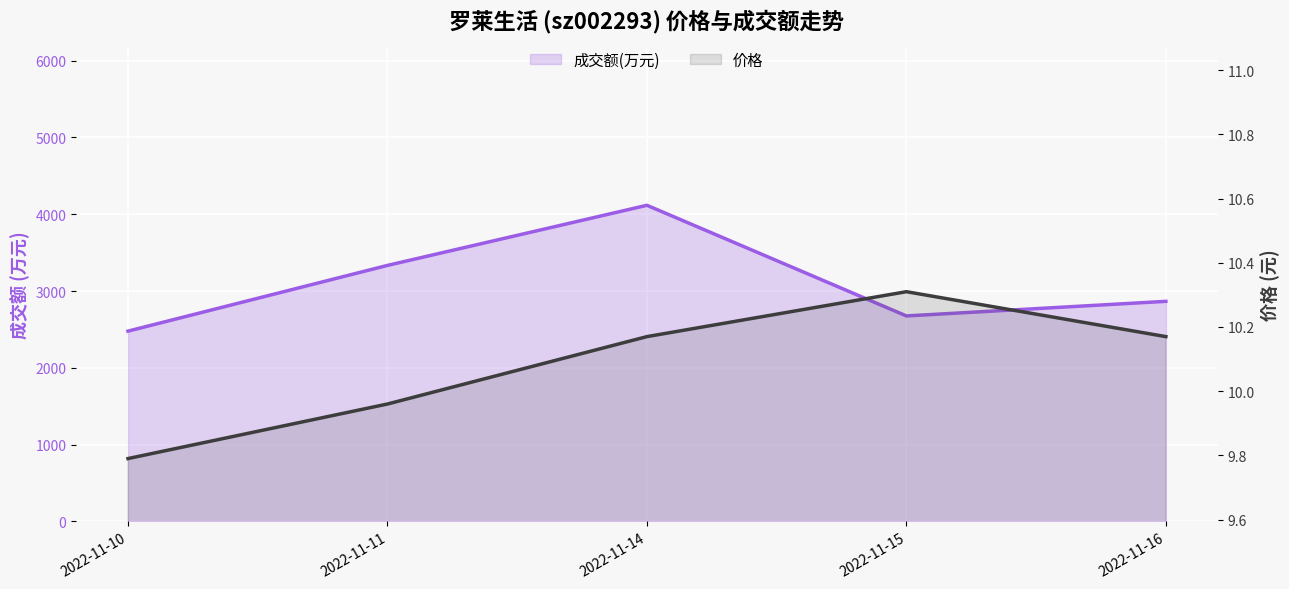

The 成交额(万元) series shows 3334.0 at 2022-11-11. True or false?

True